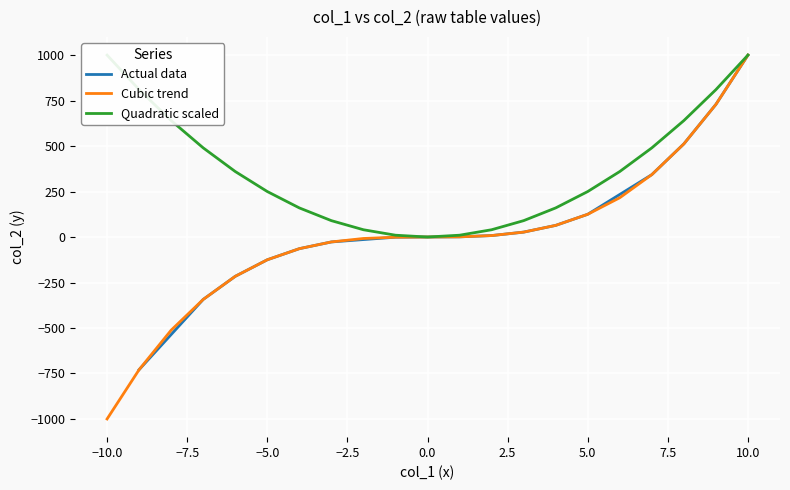

Is it true that col_2 equals -615 at 35?

False